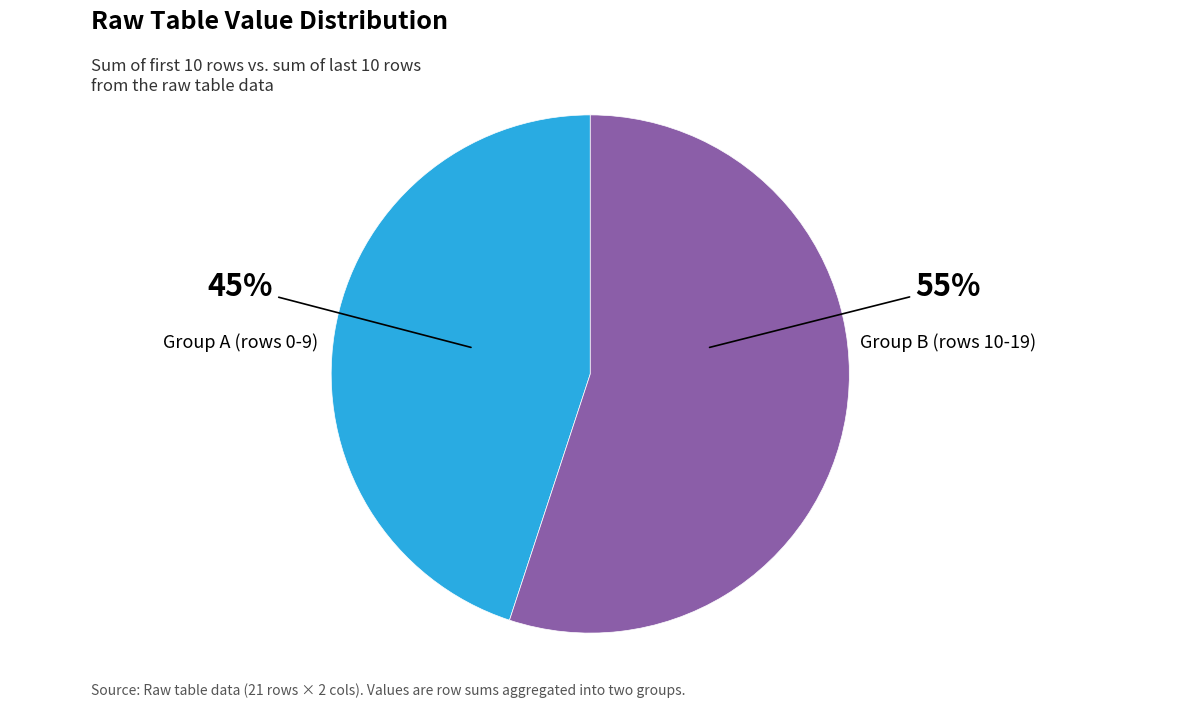

To the nearest percent, what is the average slice percentage?

50%